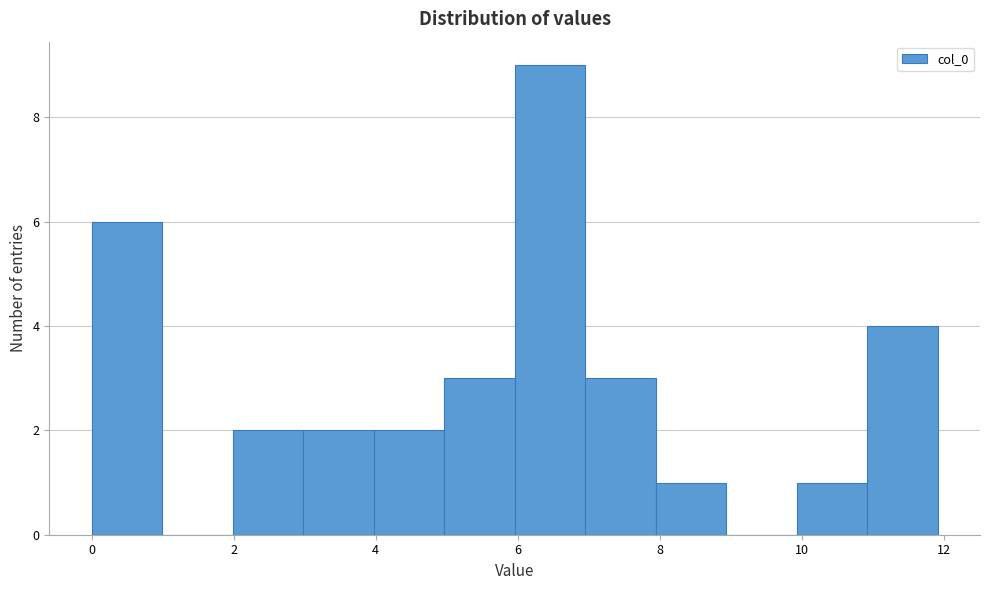

Reading left to right, list every bar in this chart as the range it spans on the x-axis followed by its height. Neither the bar edges nor the heights are printed on the chart, so give them approximately, as read against the axes.

0 to 1: 6
1 to 2: 0
2 to 3: 2
3 to 4: 2
4 to 5: 2
5 to 6: 3
6 to 7: 9
7 to 8: 3
8 to 9: 1
9 to 10: 0
10 to 11: 1
11 to 12: 4